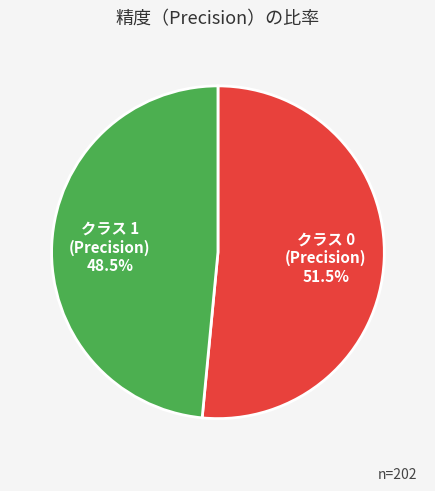

Rank the categories by value from lowest to highest.

1, 0